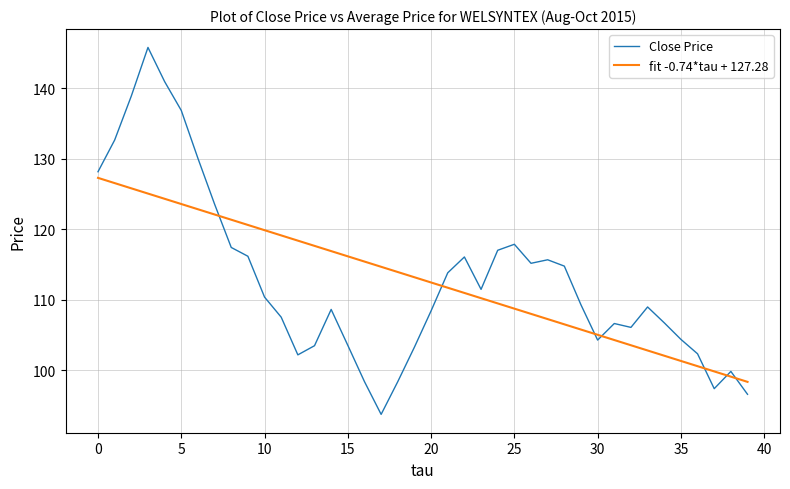

How many values in the fit -0.74*tau + 127.28 series exceed 113?

20